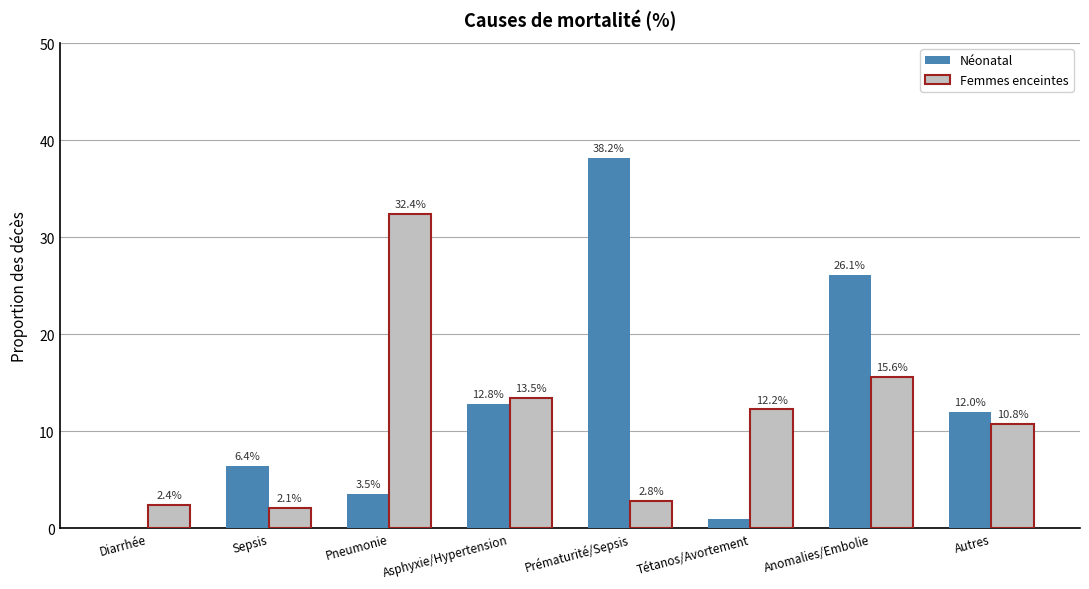

True or false: Néonatal has a value of 38.2 at Prématurité/Sepsis.

True